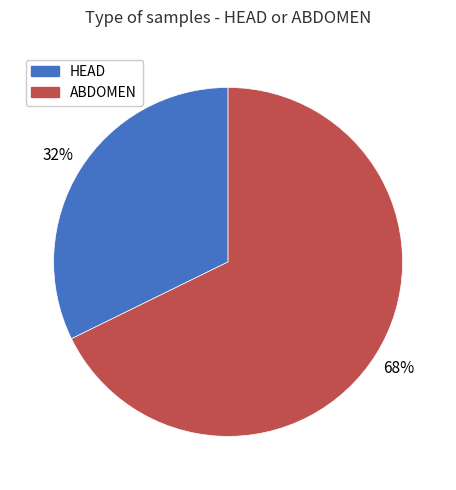

True or false: ABDOMEN accounts for 57% of the total.

False